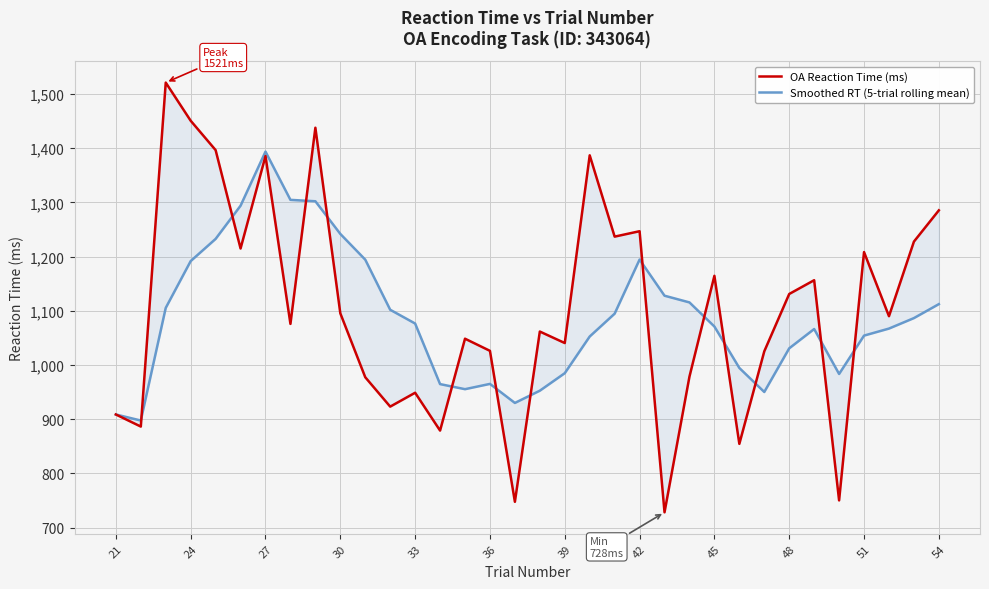

Which series has the widest spread of values?

OA Reaction Time (ms)